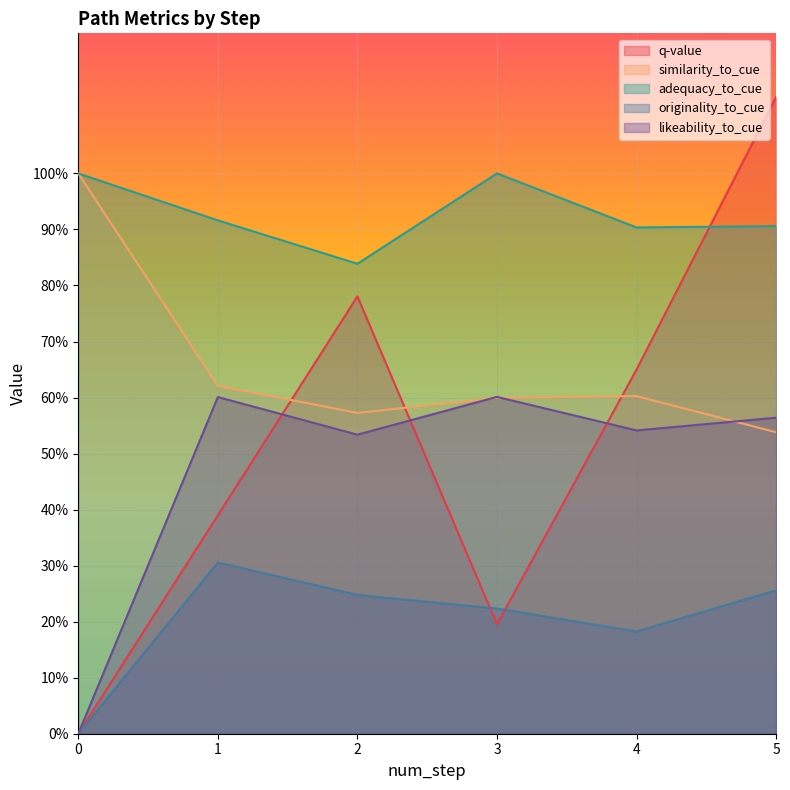

What is the value of the q-value point at the 6th from the left?

1.1